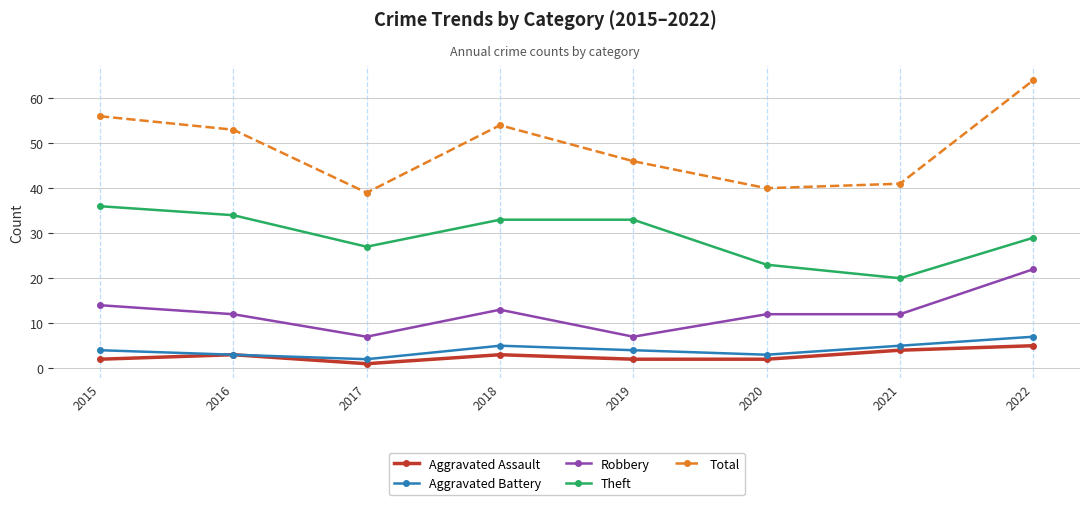

Read the Robbery value at 2022.

22